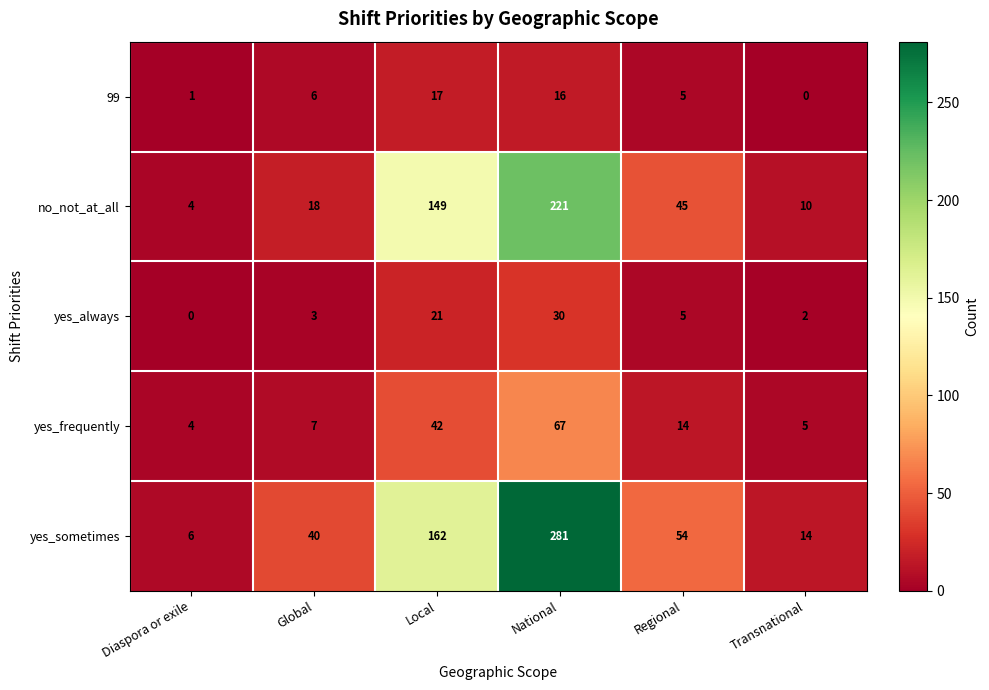

How many positive values does the 99 series have?

5